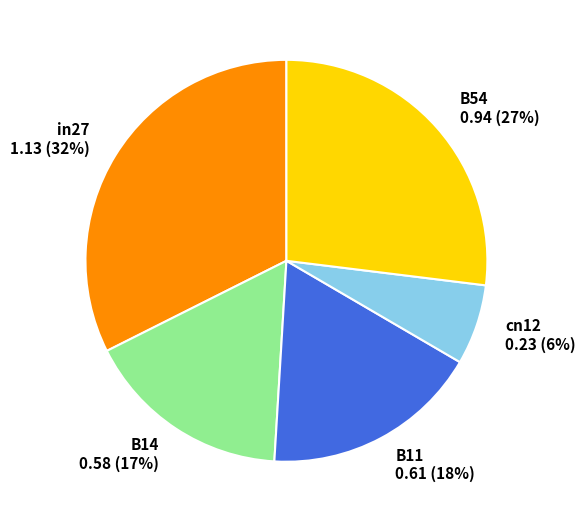

Rank the categories by value from lowest to highest.

cn12, B14, B11, B54, in27